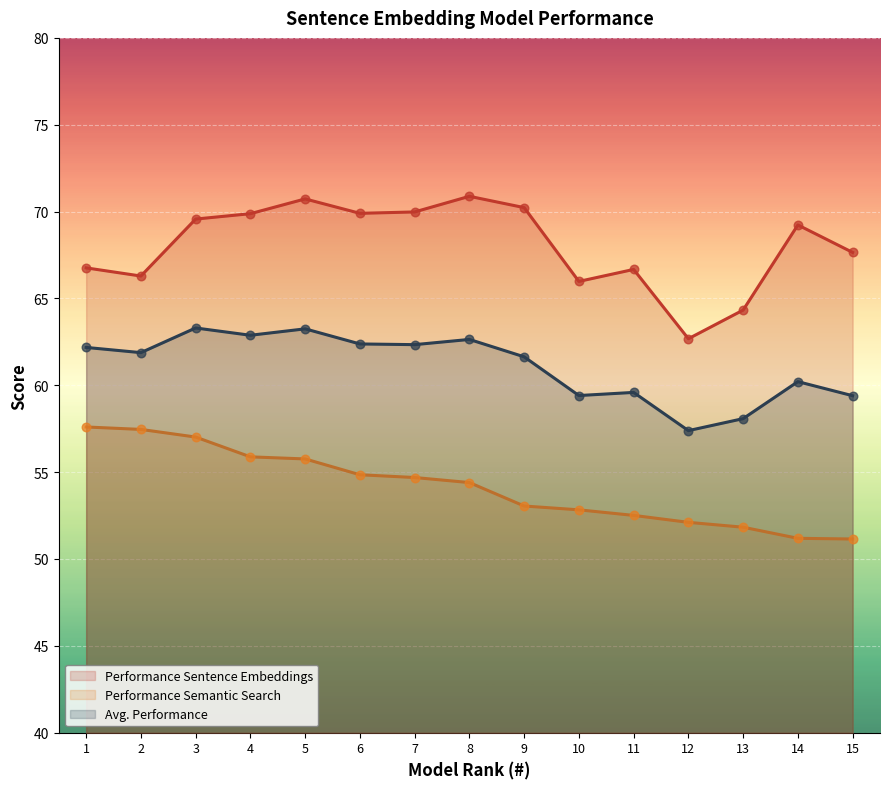

At how many categories does at least one series exceed 68?

8